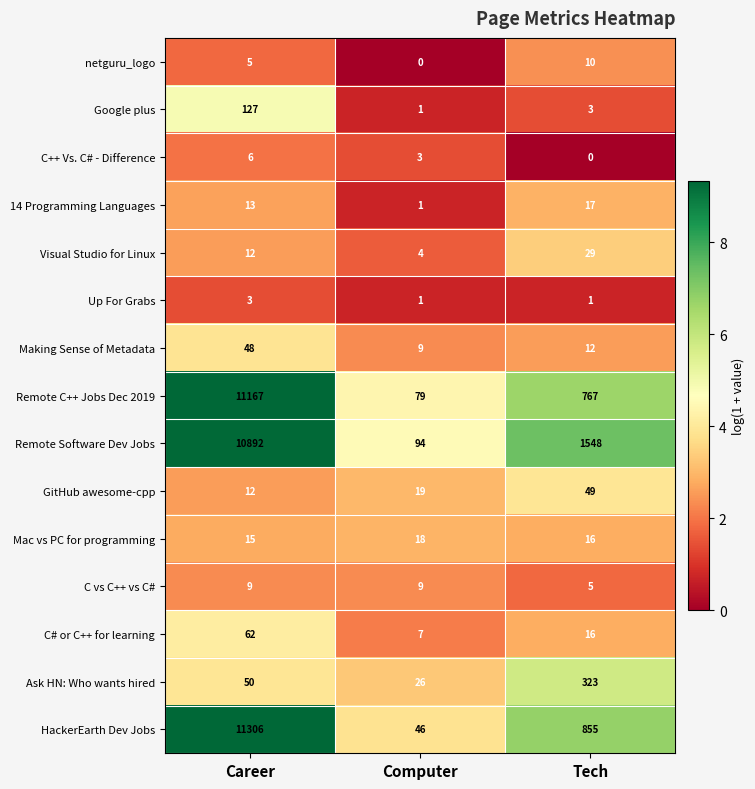

Which label corresponds to the largest value in the chart?

Career